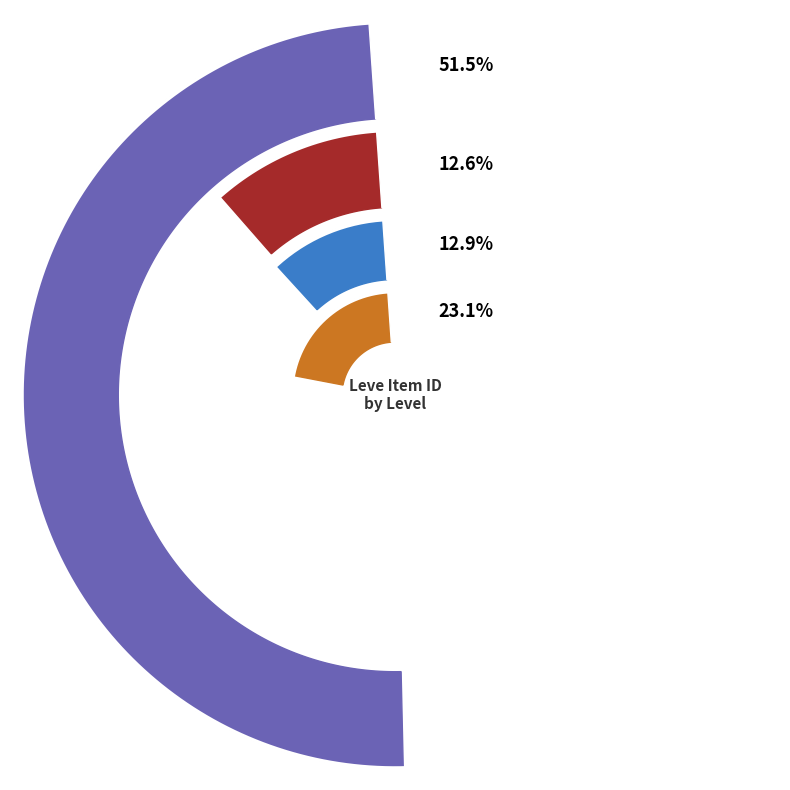

What is the largest slice in the pie chart?

Level 1